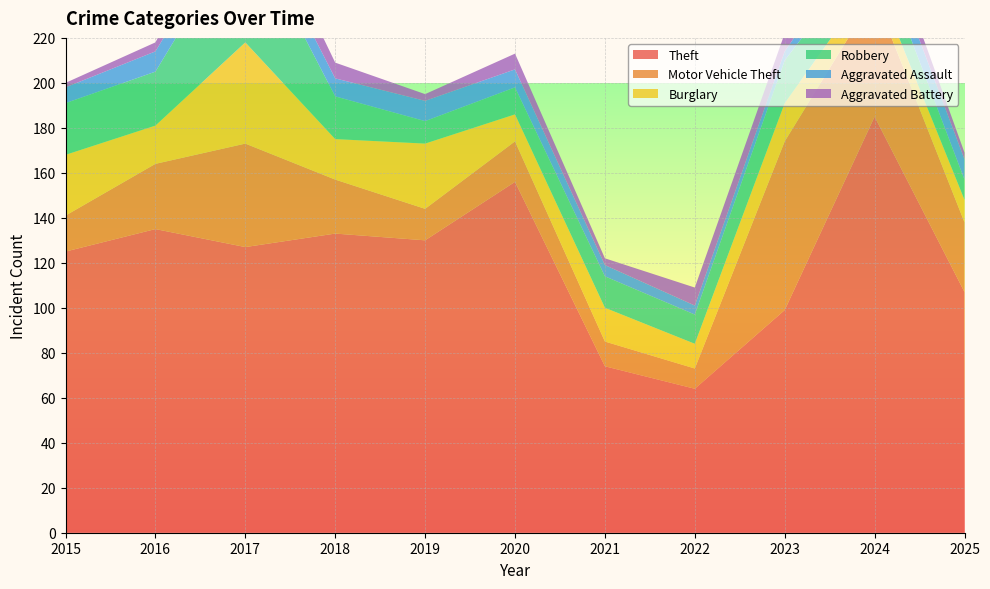

Reading left to right, extract all data points from this chart.

Theft: 125	135	127	133	130	156	74	64	99	185	107
Motor Vehicle Theft: 16	29	46	24	14	18	11	9	75	54	31
Burglary: 27	17	45	18	29	12	15	11	17	8	10
Robbery: 23	24	53	19	10	12	14	13	19	15	9
Aggravated Assault: 7	9	9	8	9	8	5	4	4	10	9
Aggravated Battery: 2	4	12	7	3	7	3	8	8	8	3